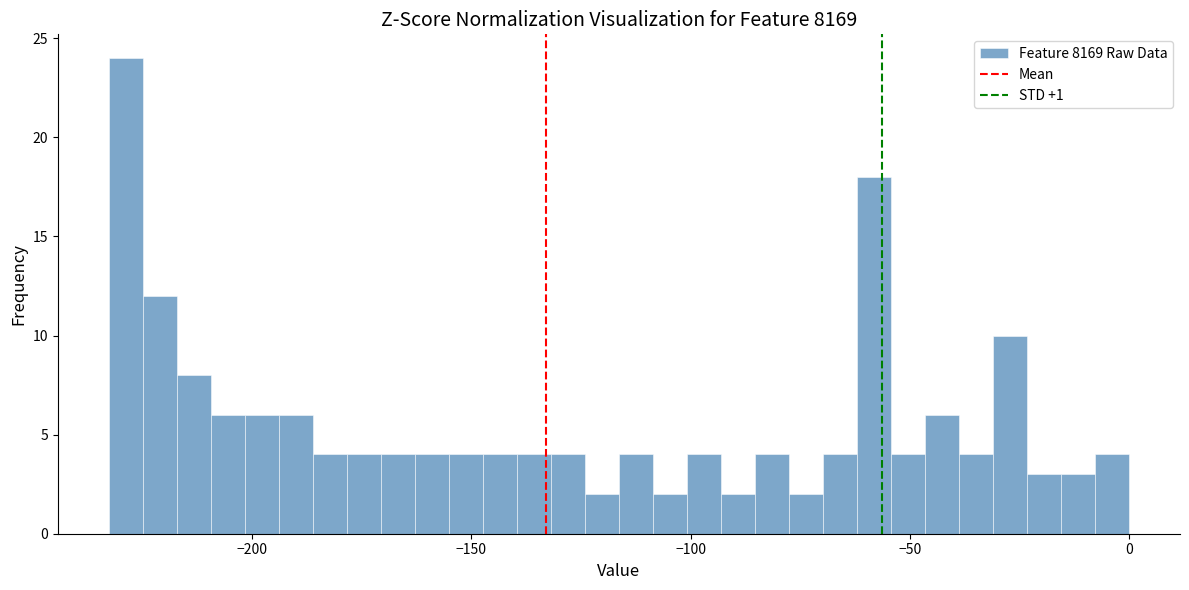

Around what value on the x-axis is the tallest bar? Give the approximate position of its centre, as read against the axis.

-230